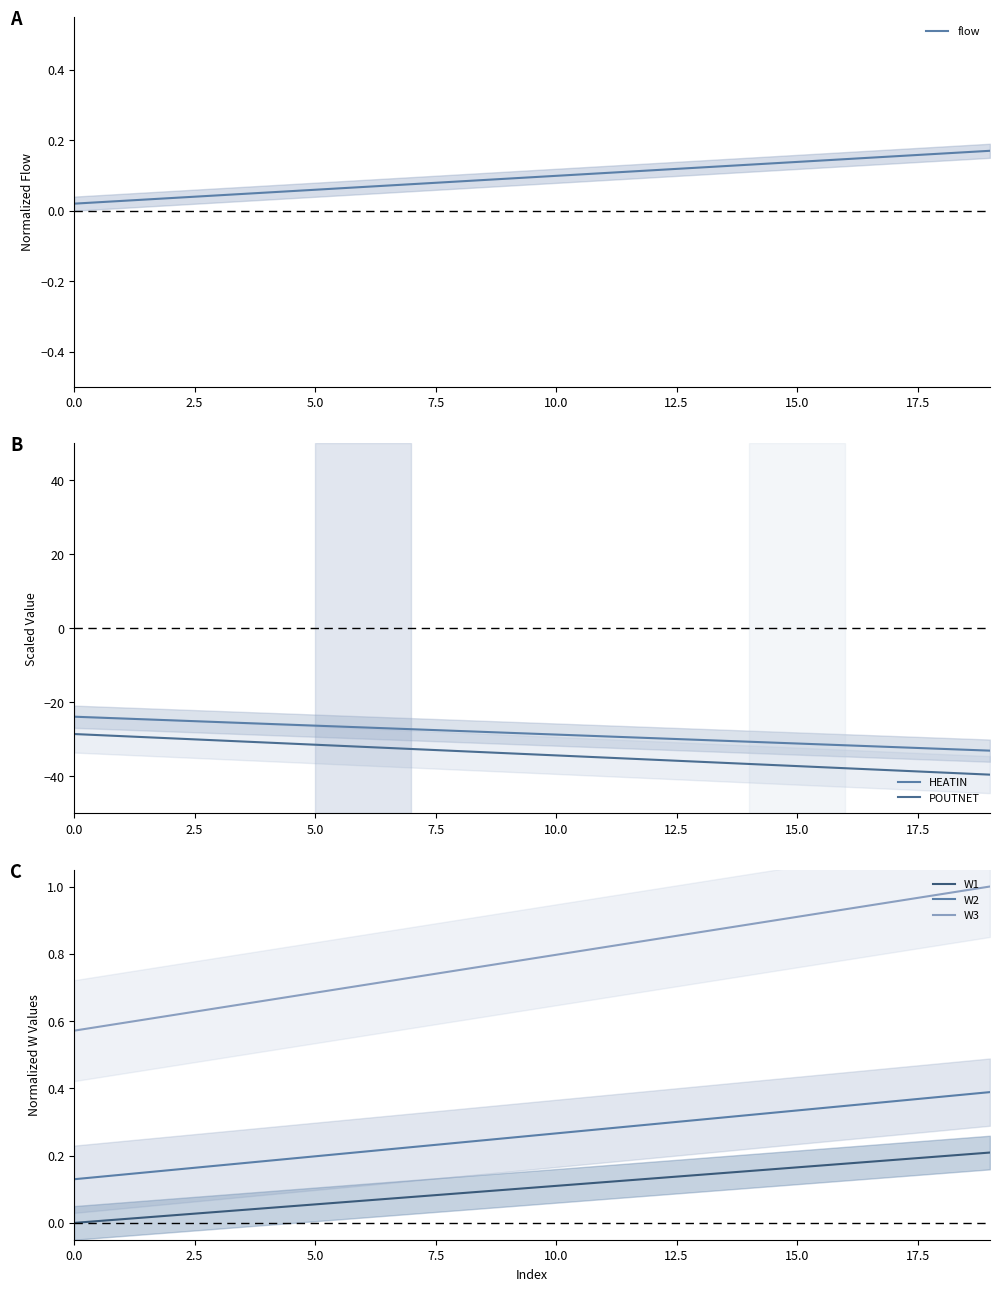

What are all the series names shown in the legend?

flow, HEATIN, POUTNET, W1, W2, W3